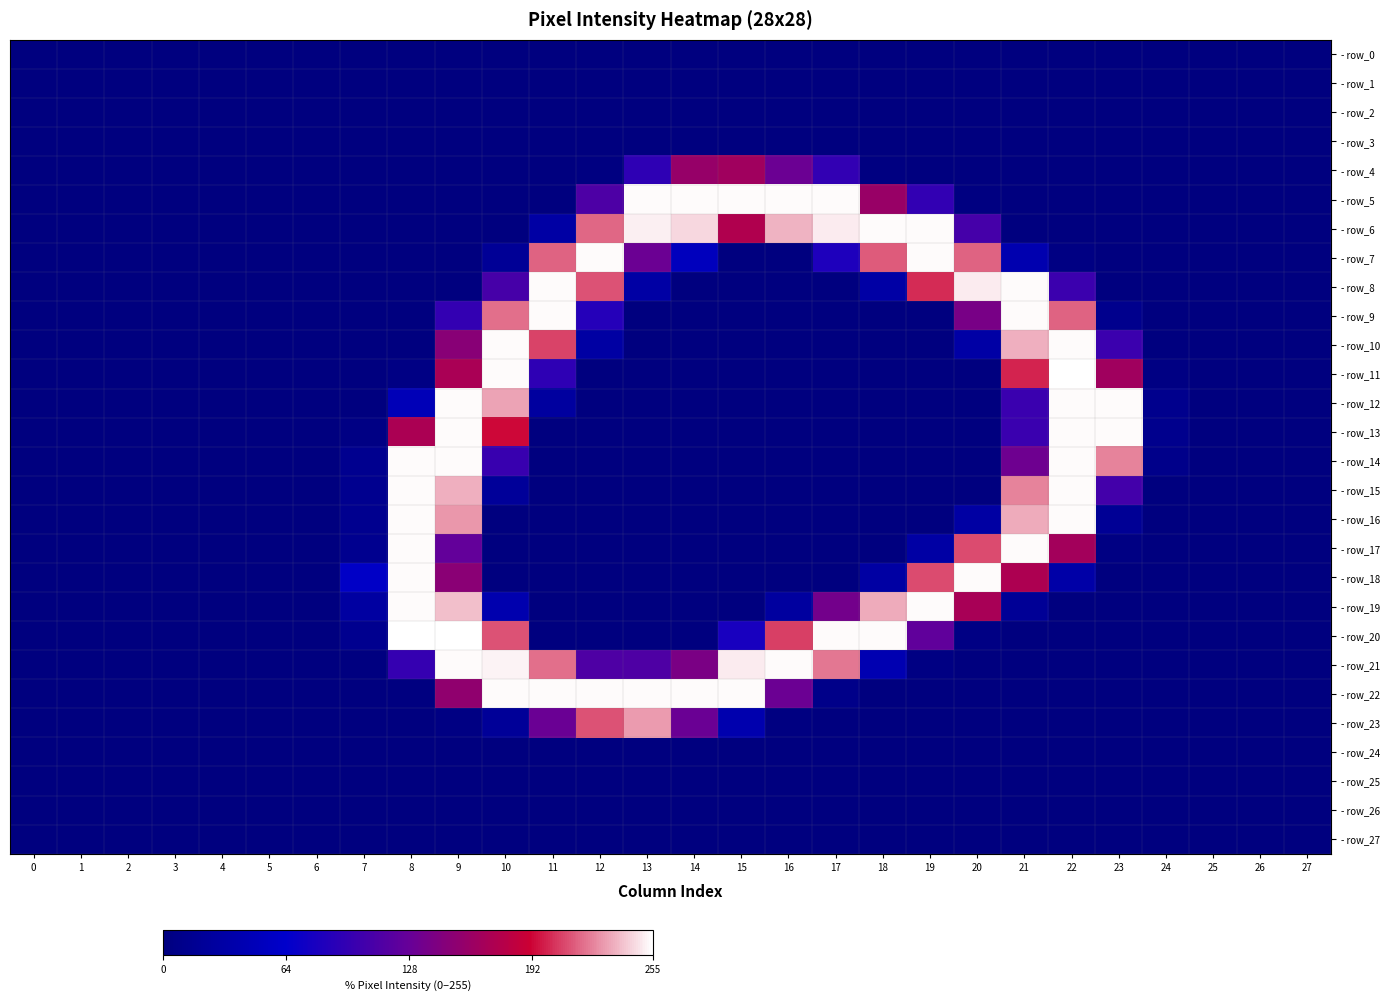

How many distinct data groups are displayed?

28